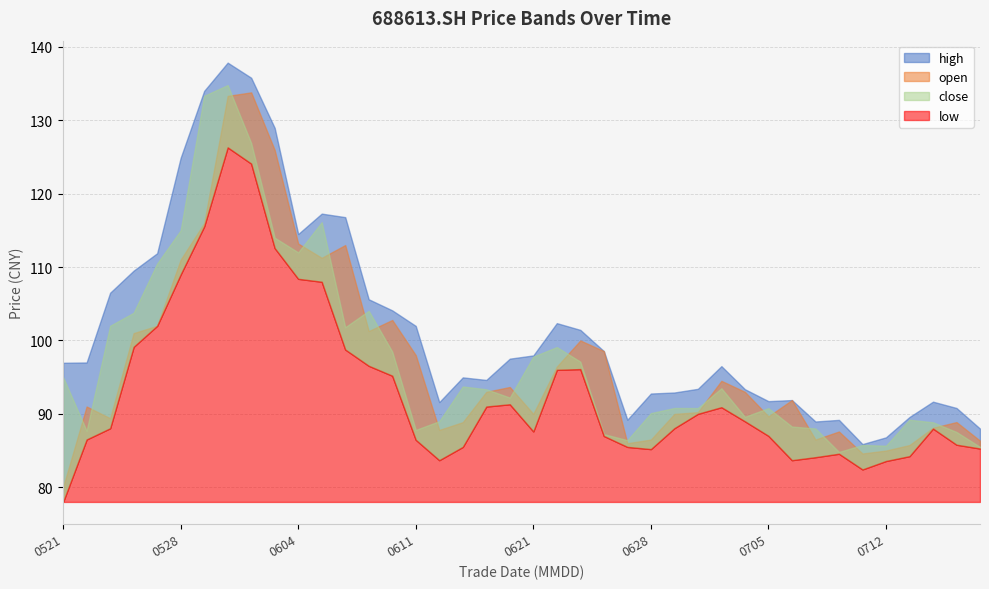

The value of open at 20210622 is 61.8. True or false?

False